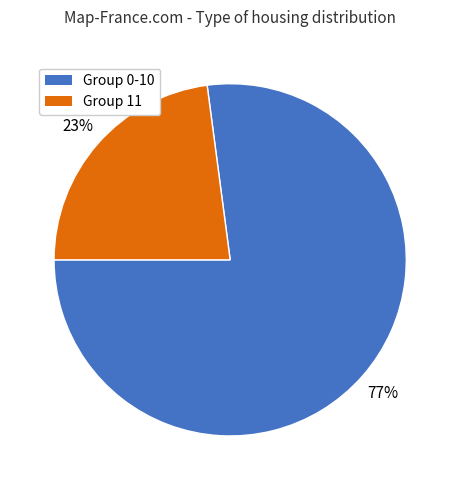

To the nearest percent, what is the difference between the largest and smallest slice percentages?

54%